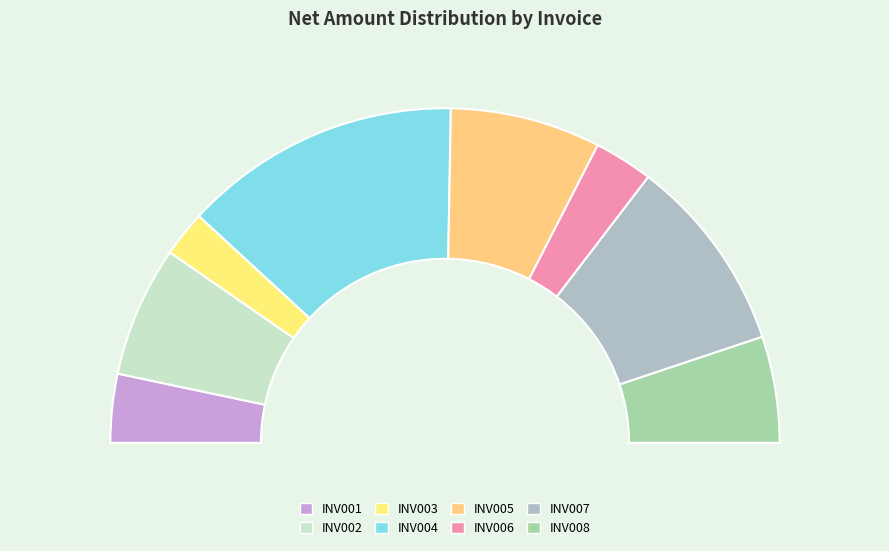

Between INV008 and INV004, which is larger?

INV004